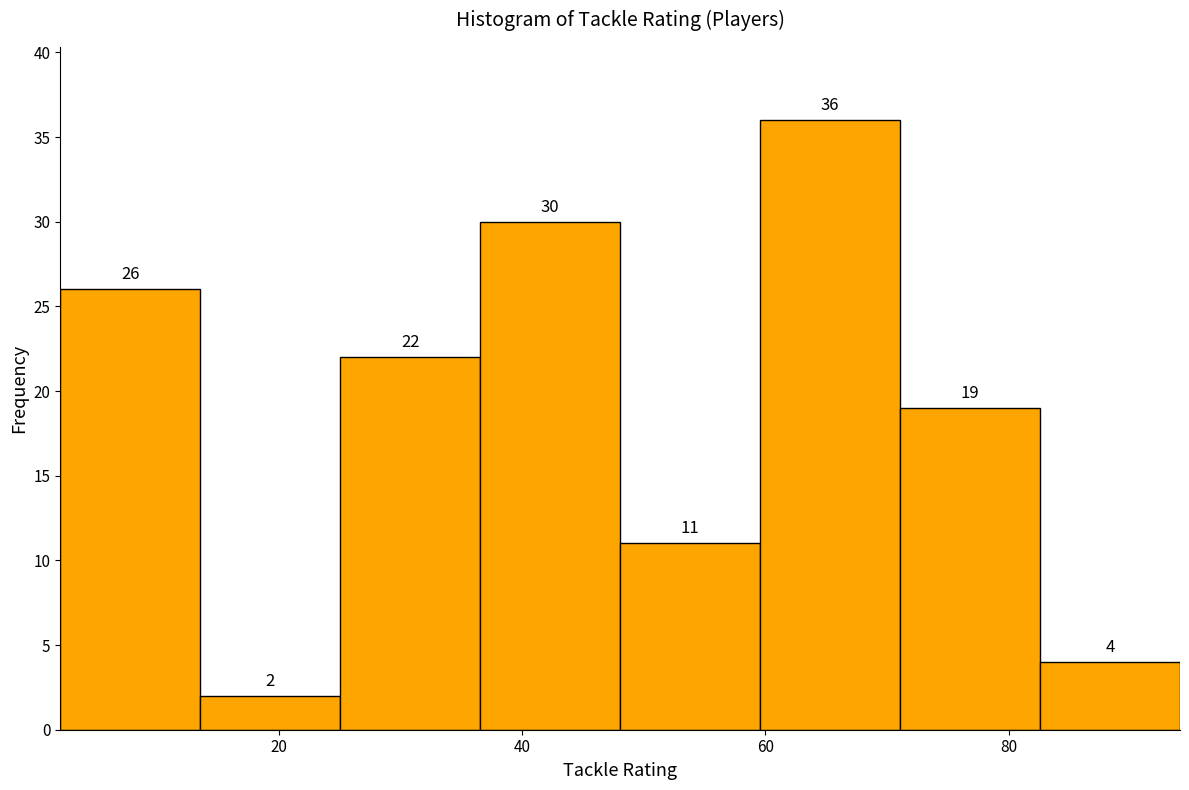

Reading left to right, transcribe this chart: for each bar, give the range it covers on the x-axis and its height. The bar edges are not printed on the chart, so give them approximately, as read against the axis.

2 to 14: 26
14 to 26: 2
26 to 36: 22
36 to 48: 30
48 to 60: 11
60 to 72: 36
72 to 82: 19
82 to 94: 4